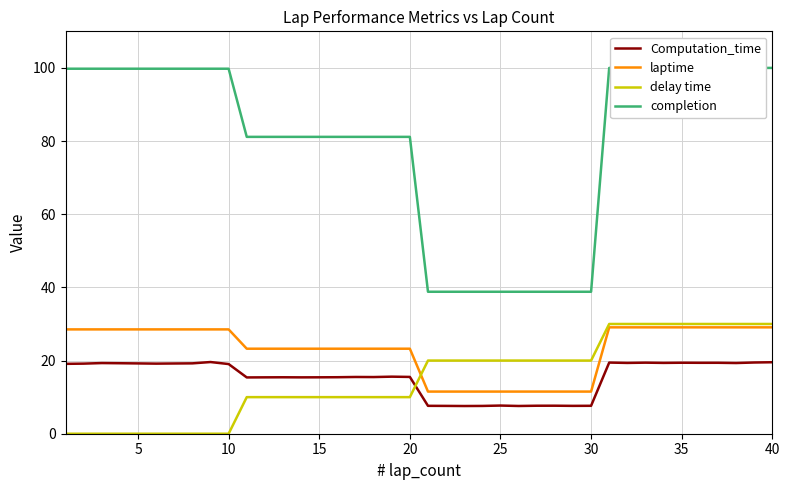

Is the value of Computation_time at 40 greater than the value of laptime at 35?

No